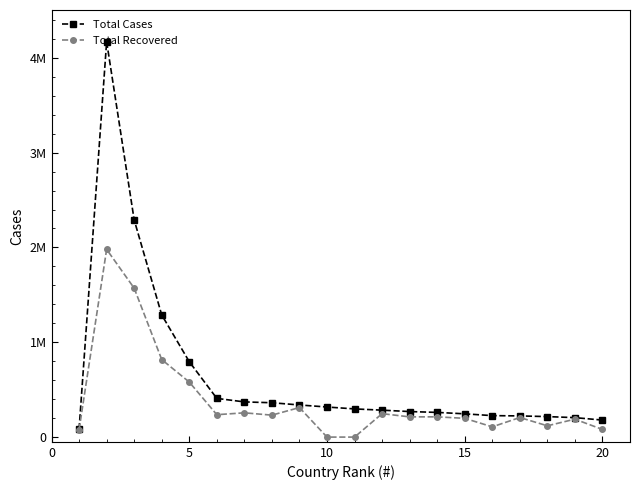

Does the chart have visible grid lines?

No